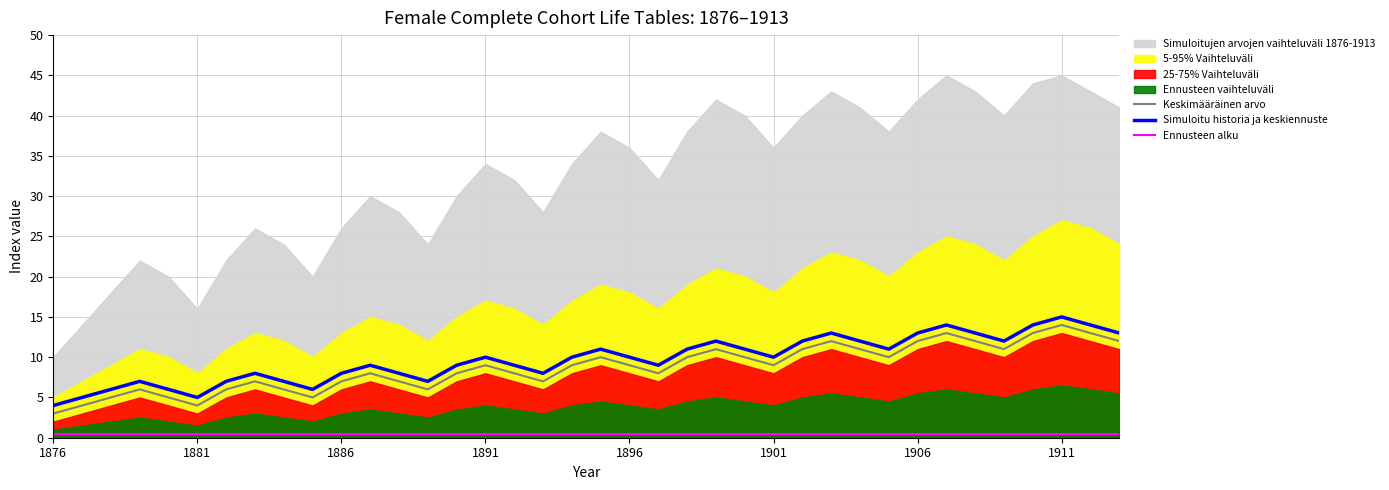

True or false: Ennusteen alku and Keskimääräinen arvo cross at least once.

False